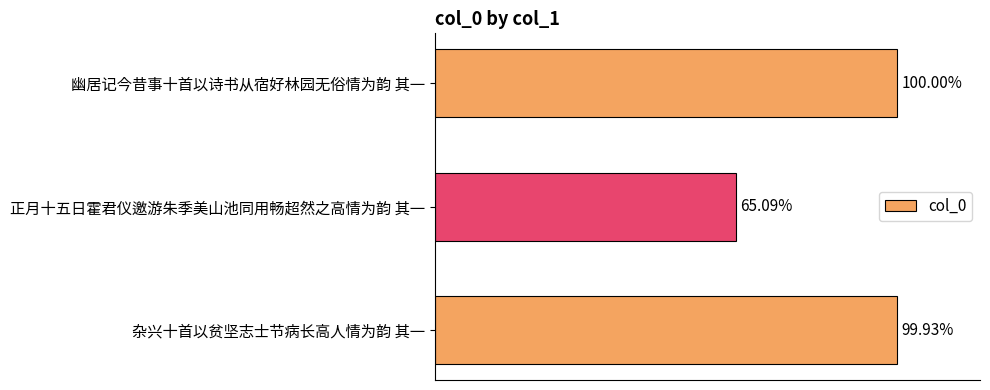

Are the bars horizontal?

Yes